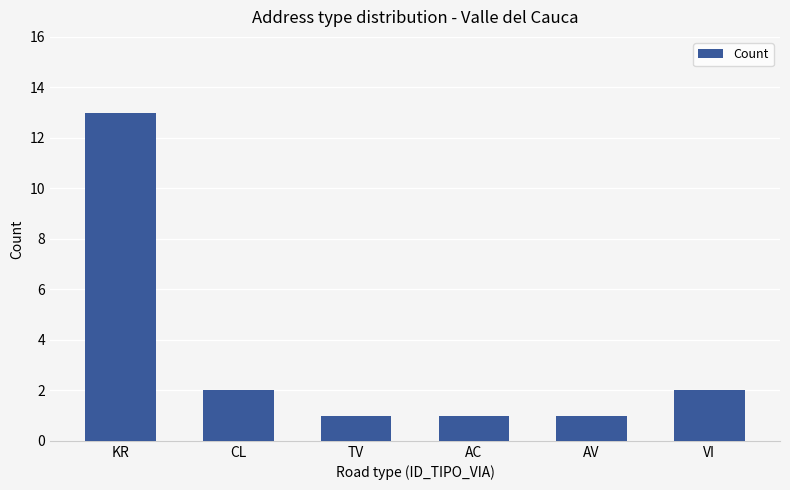

The chart shows a value of 3 at VI. True or false?

False